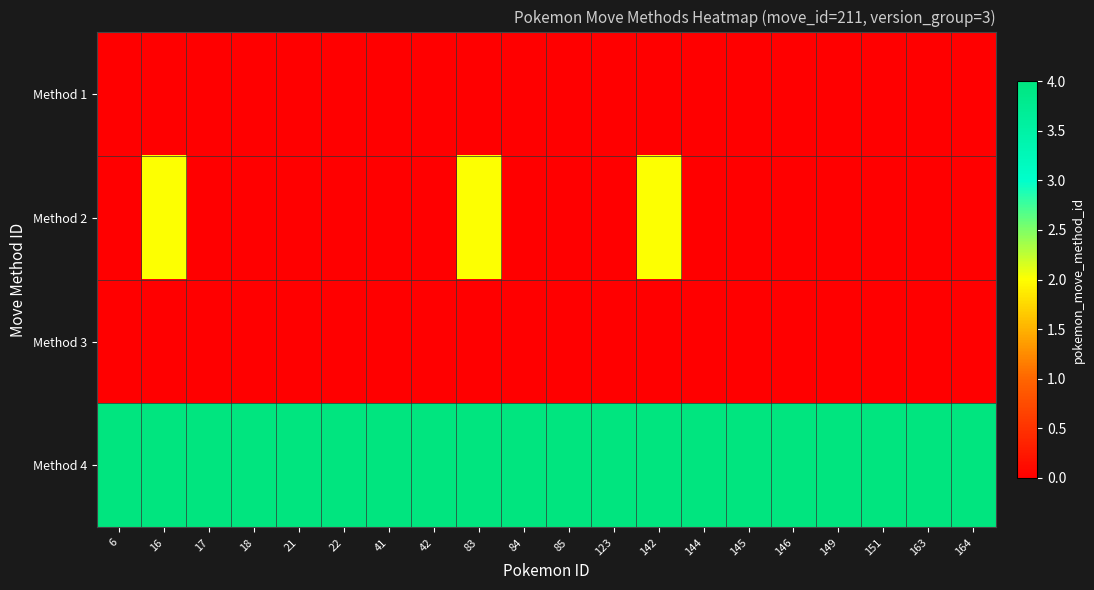

At 145, list the series in order from smallest to largest.

Method 1, Method 2, Method 3, Method 4